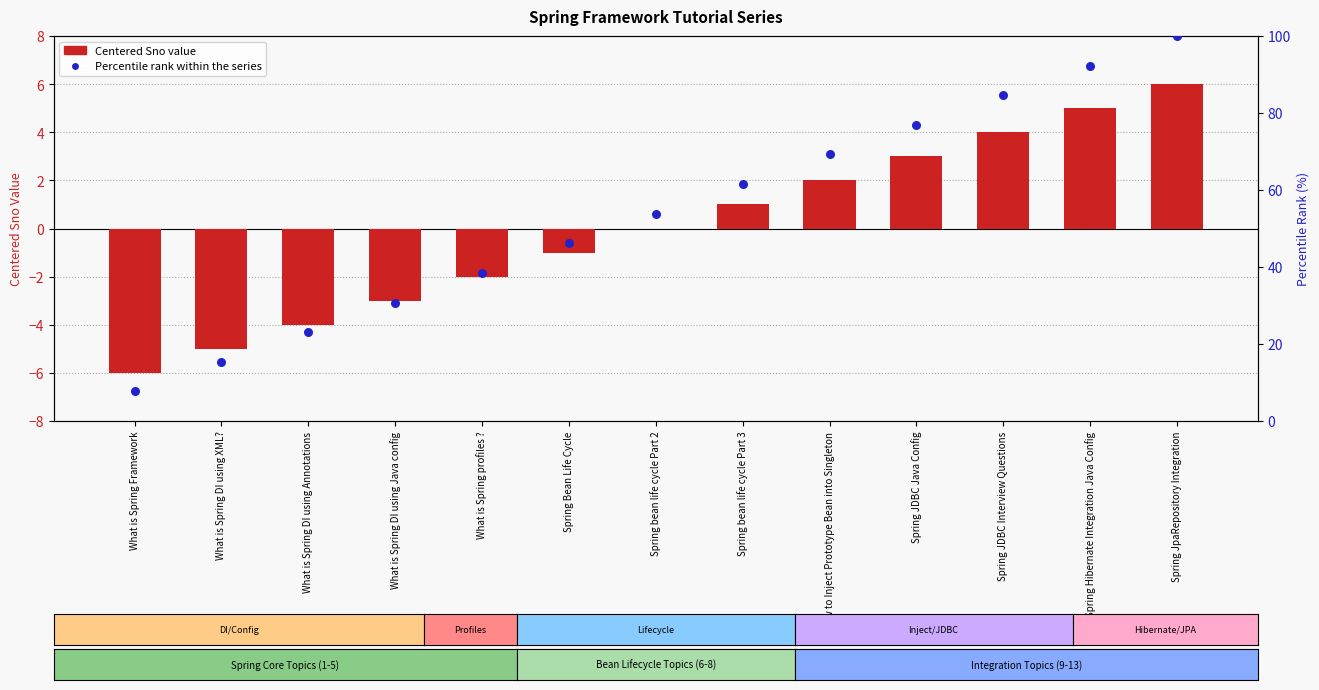

Which series contains the highest Y value?

Percentile rank within series